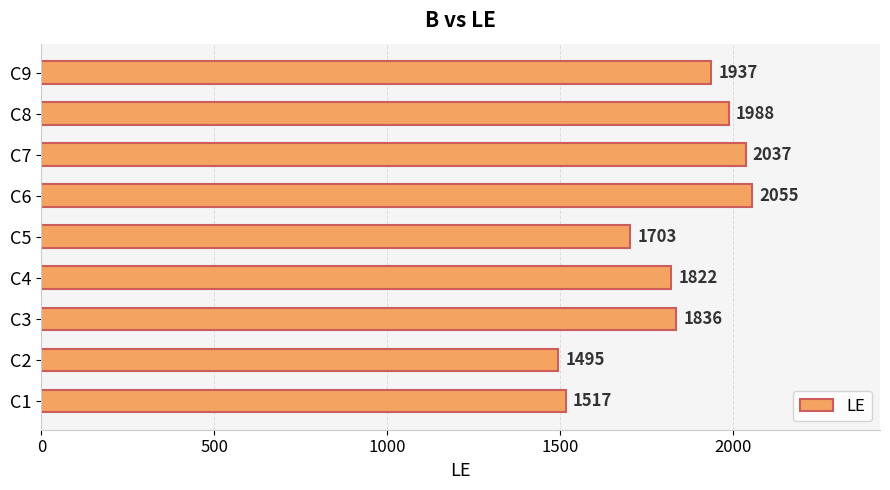

What is the maximum value shown in the chart?

2055